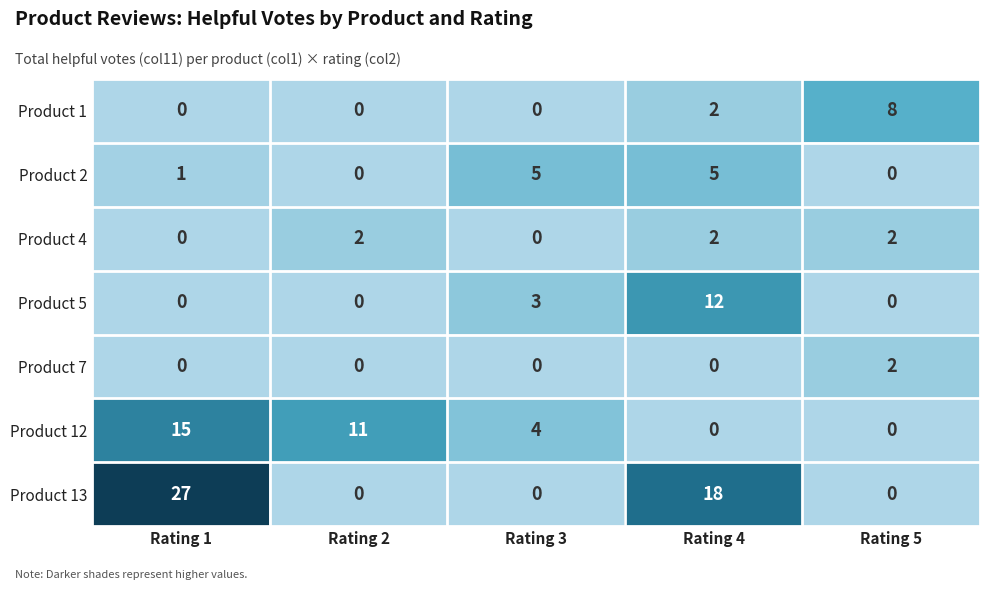

What is the highest value of the Product 13 series?

27